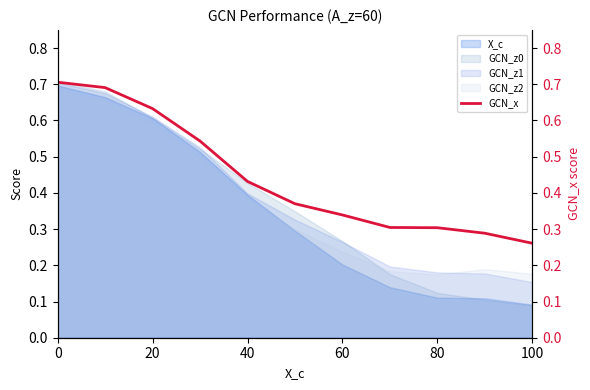

The GCN_z2 series shows 0.1 at 100. True or false?

False